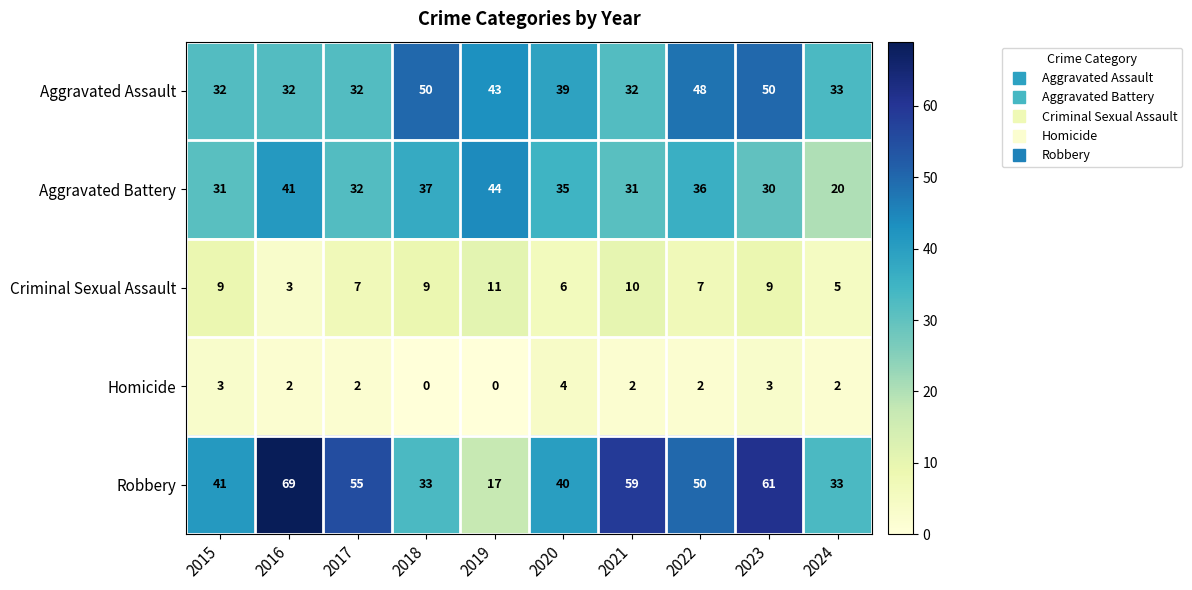

At which category does the chart reach its peak across all series?

2016